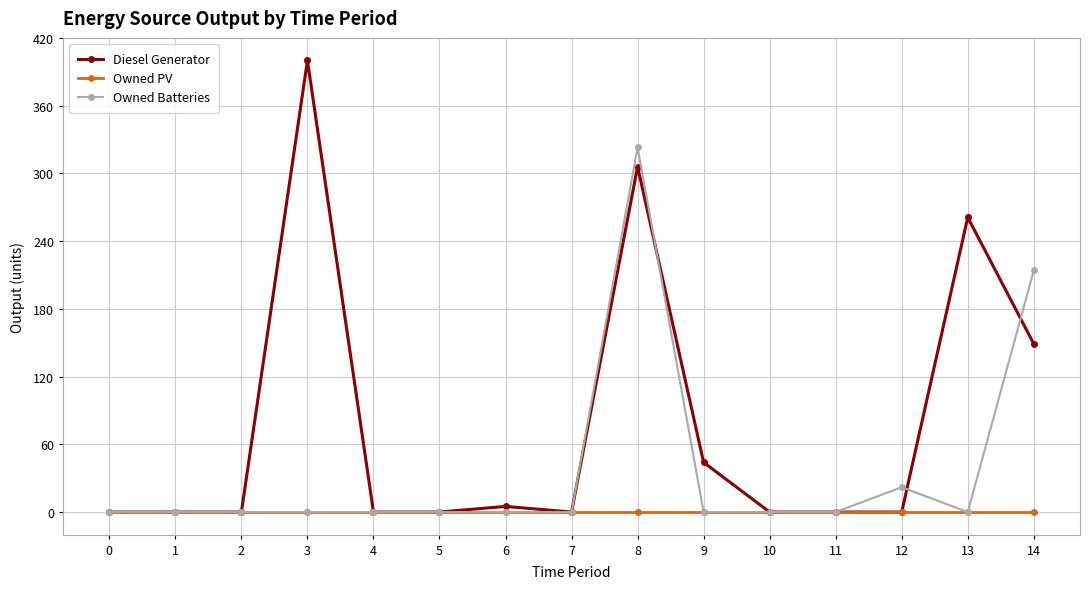

True or false: Owned Batteries has more than 0 interior local peaks.

True